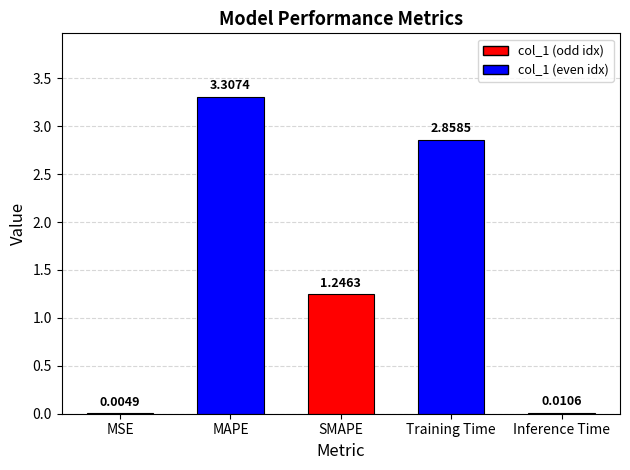

What is the change in value from MAPE to Inference Time?

-3.3